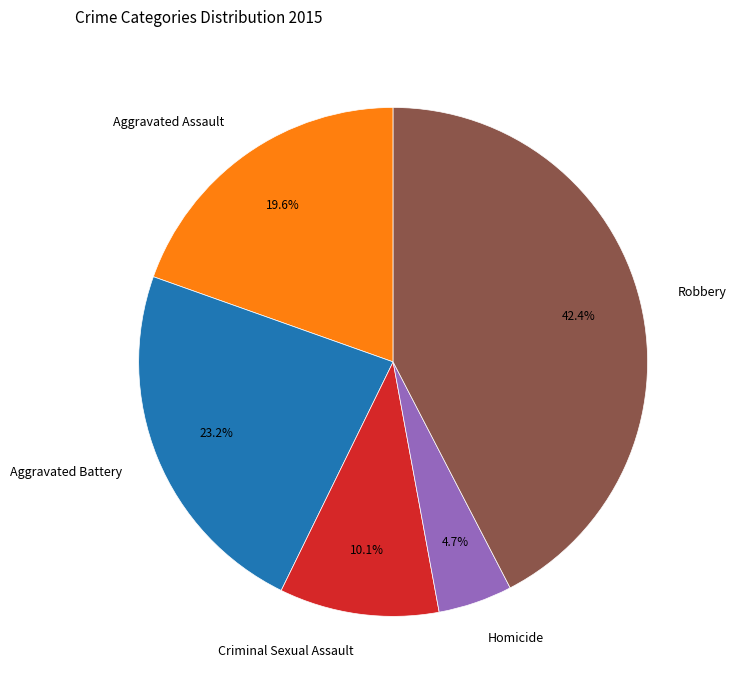

Which slice is the smallest?

Homicide